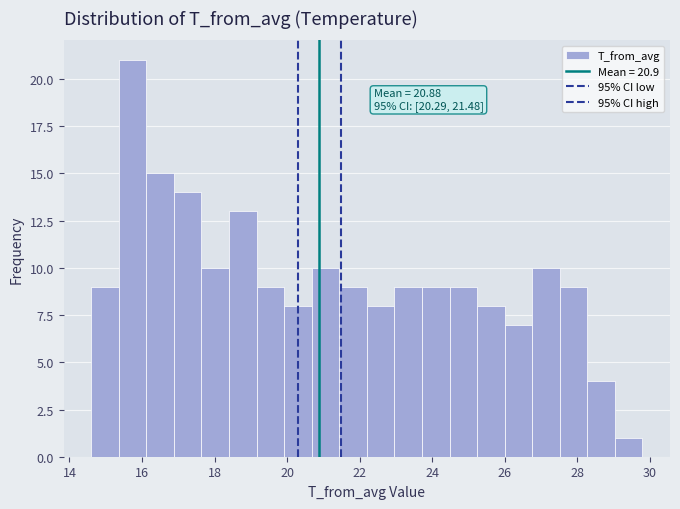

Read against the x-axis, roughly where is the centre of the tallest bar?

15.8